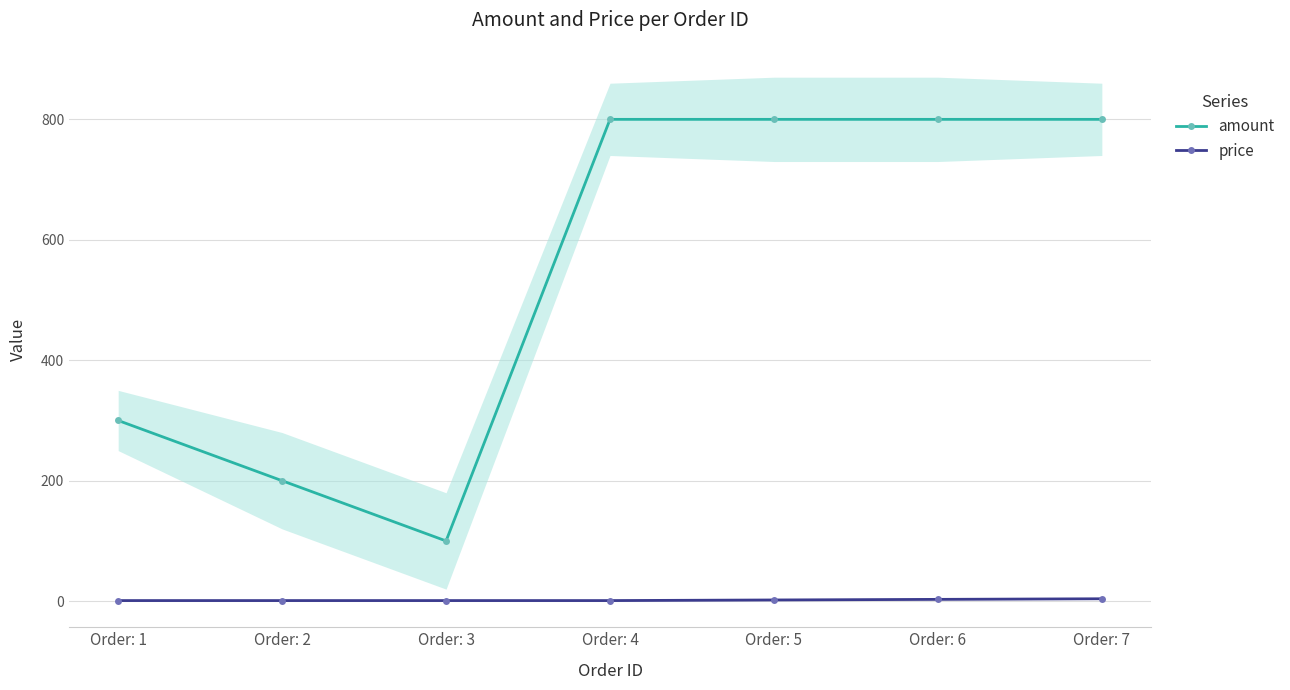

Where is price nearest to the value 2?

Order: 5